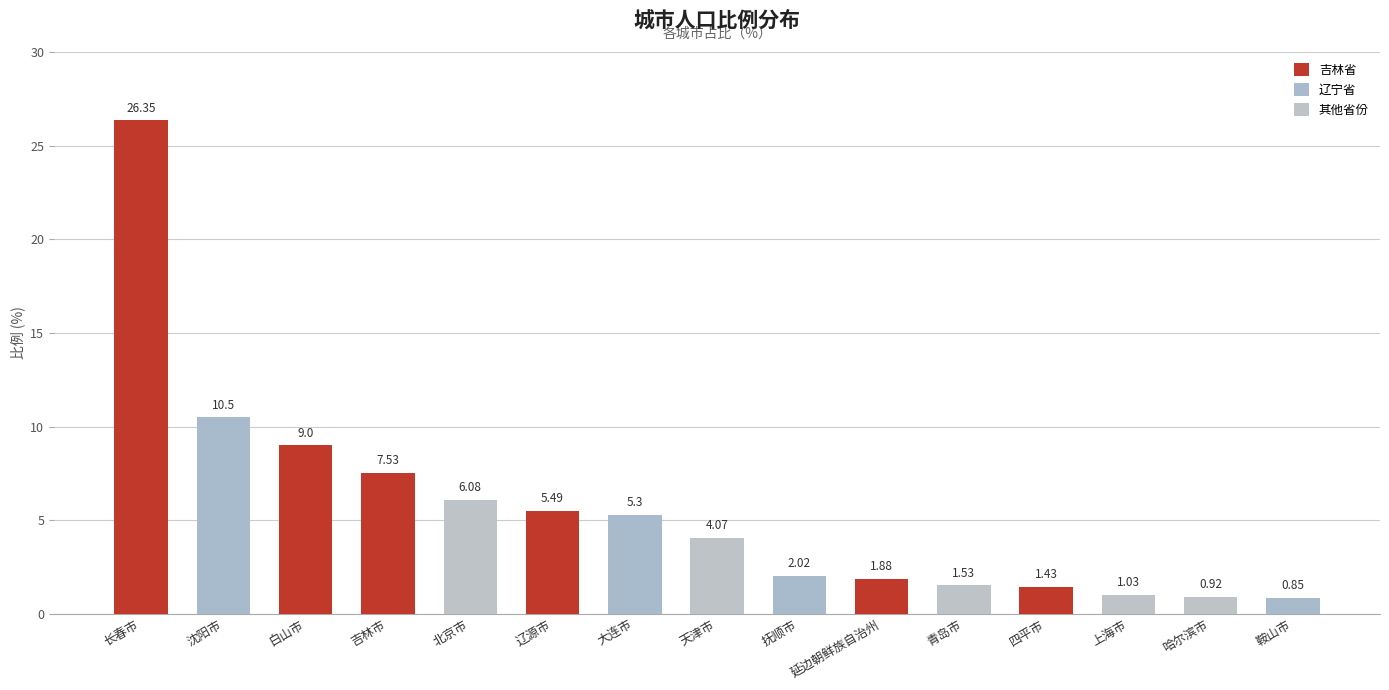

What is the sum of all values?

84.0